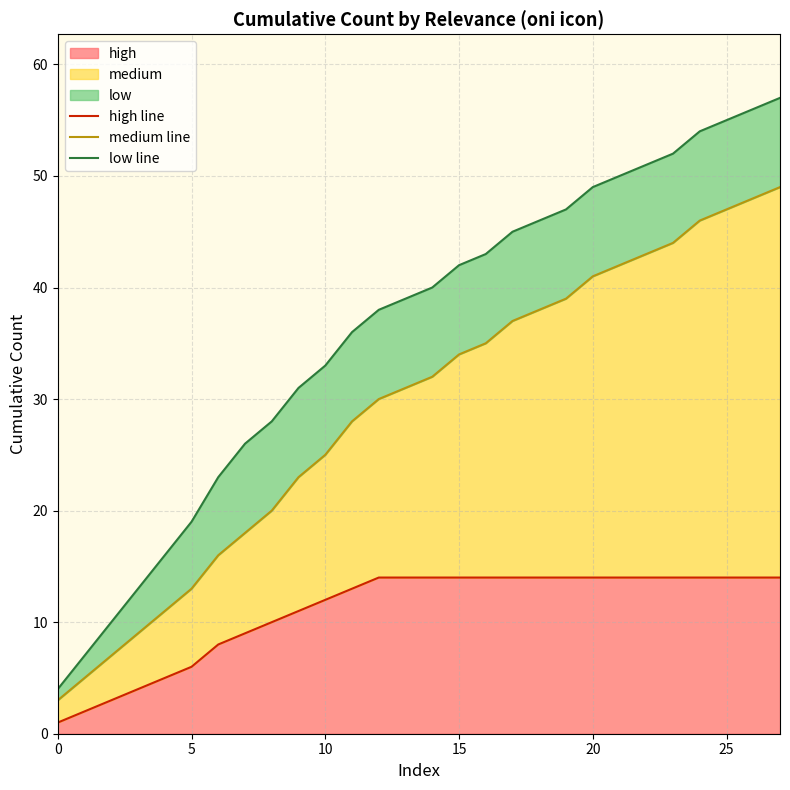

What is the label of the 7th point from the right?

21